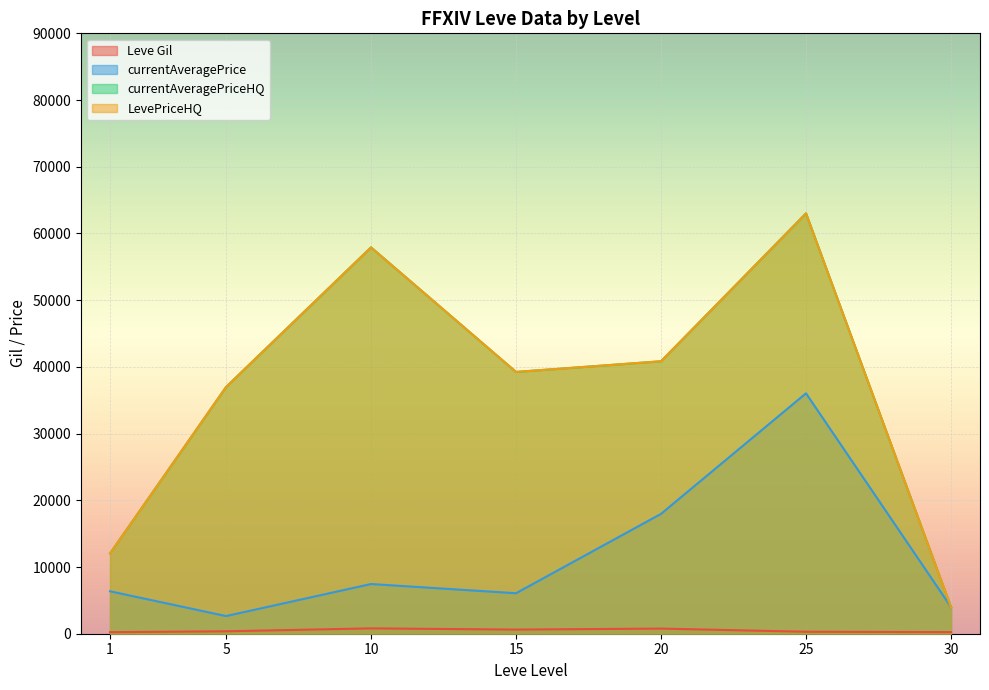

List the series in order of their peak value, lowest first.

Leve Gil, currentAveragePrice, currentAveragePriceHQ, LevePriceHQ